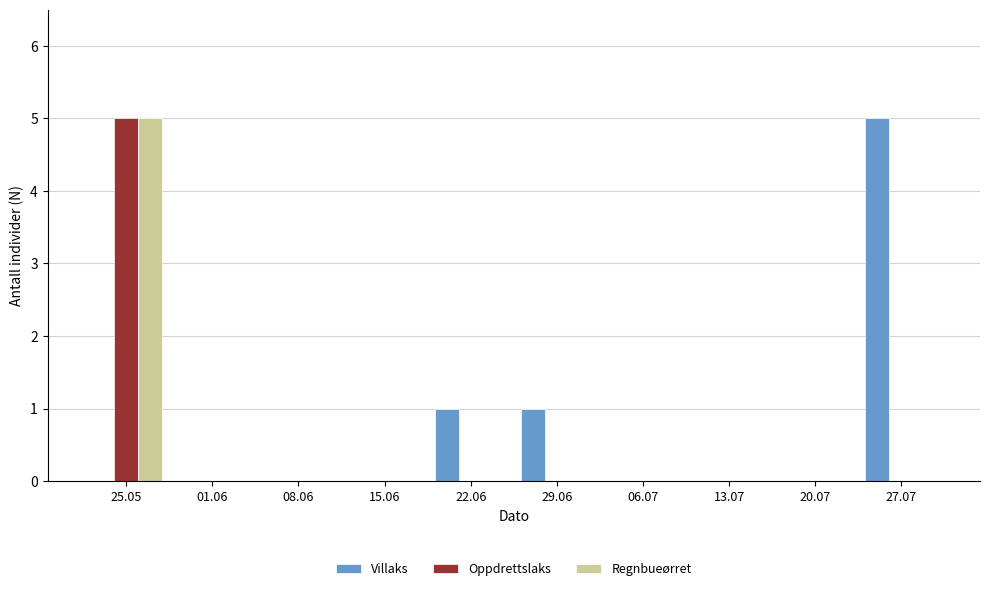

Reading right to left, transcribe all the data shown in this chart.

Villaks: 27.07=5	20.07=0	13.07=0	06.07=0	29.06=1	22.06=1	15.06=0	08.06=0	01.06=0	25.05=0
Oppdrettslaks: 27.07=0	20.07=0	13.07=0	06.07=0	29.06=0	22.06=0	15.06=0	08.06=0	01.06=0	25.05=5
Regnbueørret: 27.07=0	20.07=0	13.07=0	06.07=0	29.06=0	22.06=0	15.06=0	08.06=0	01.06=0	25.05=5